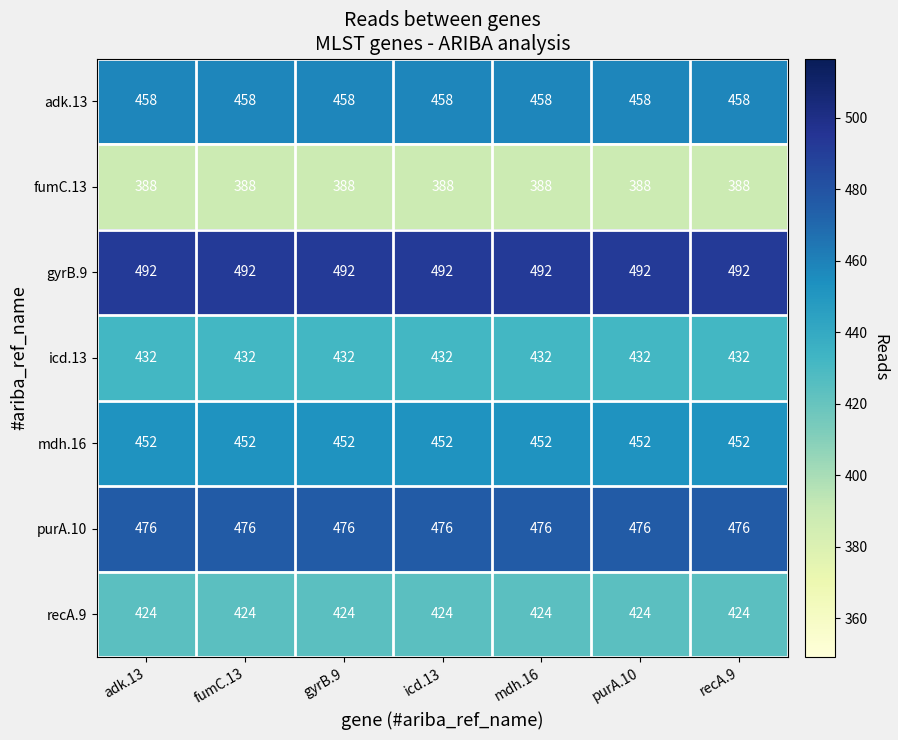

What is the minimum value for recA.9?

424